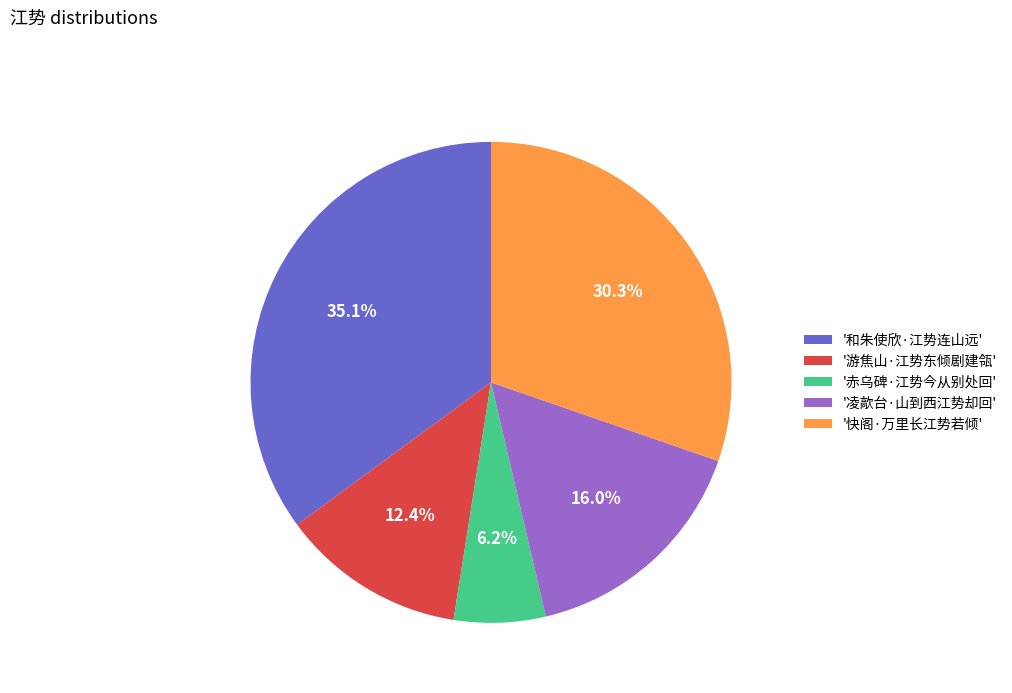

Does any single category account for the majority?

No